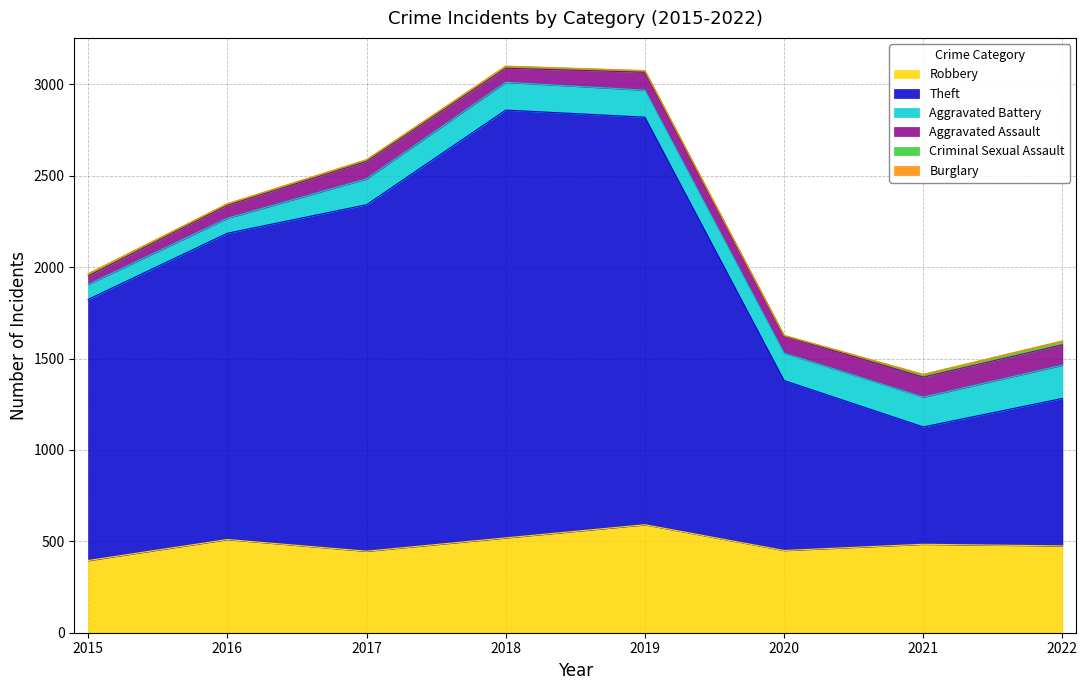

What is the maximum value for Aggravated Battery?

182